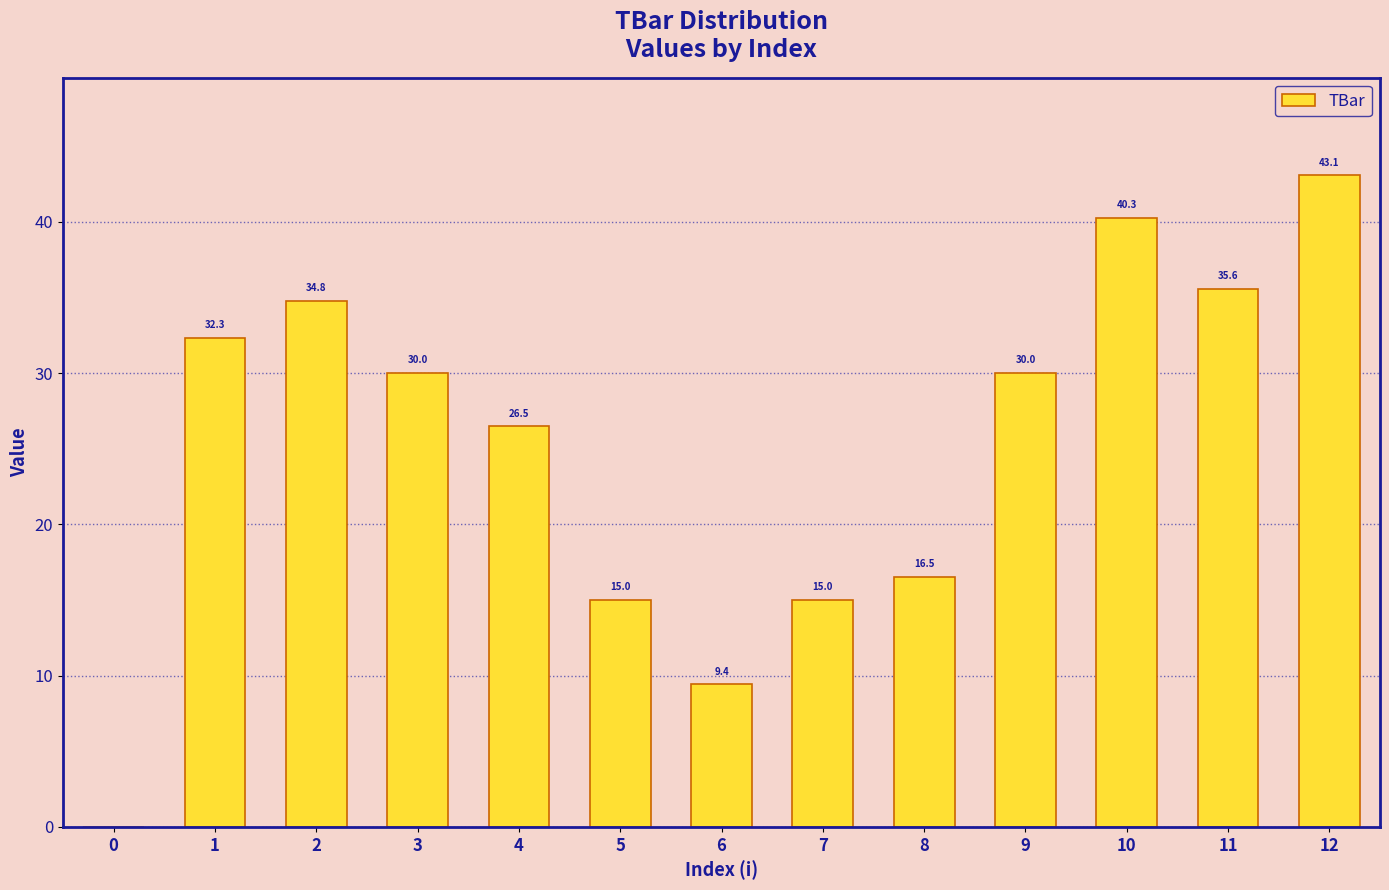

Reading right to left, transcribe all the data shown in this chart.

43.1	35.6	40.3	30.0	16.5	15.0	9.4	15.0	26.5	30.0	34.8	32.3	0.0